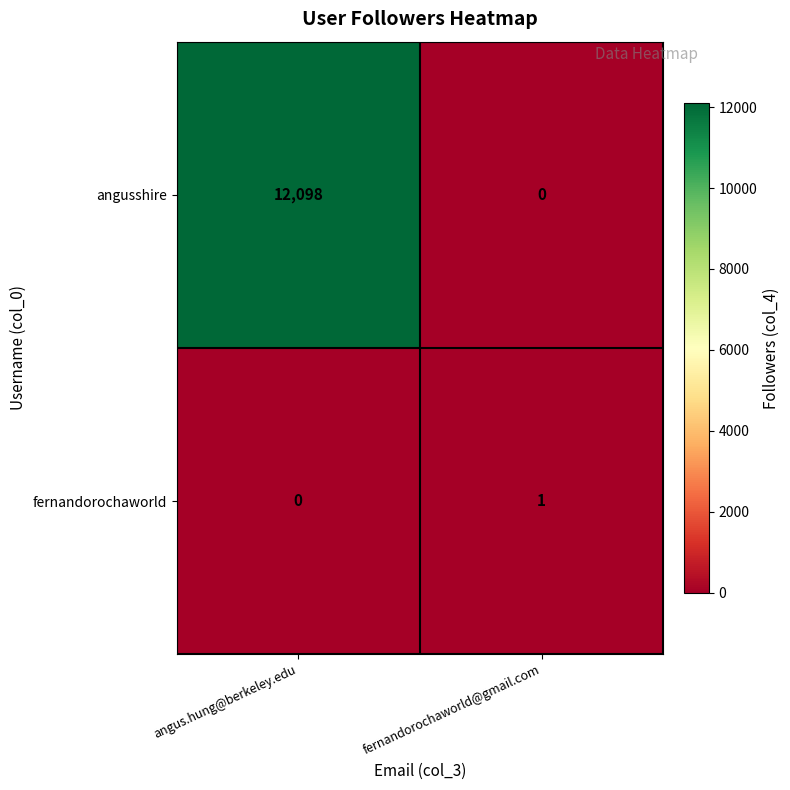

At which category is the sum across all series the highest?

angus.hung@berkeley.edu